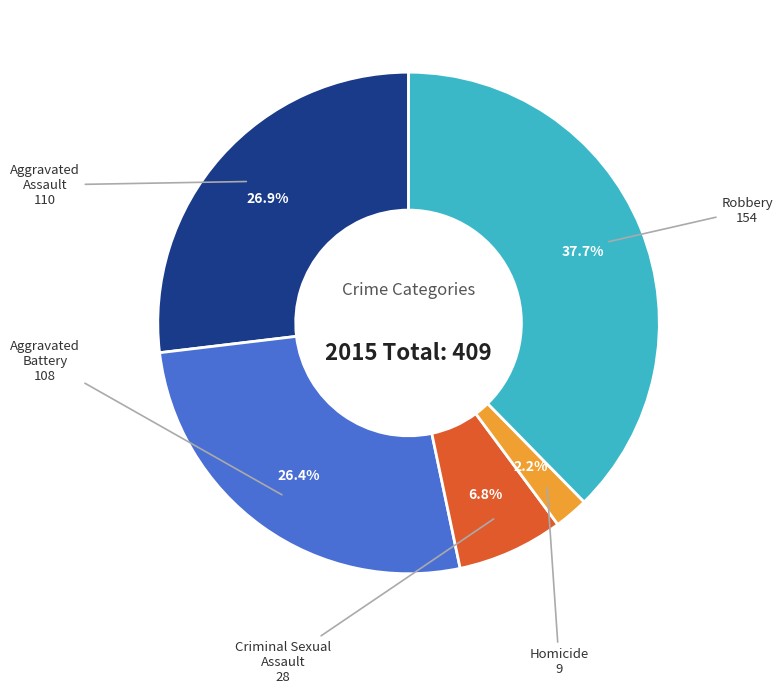

Which category has the biggest portion of the pie?

Robbery